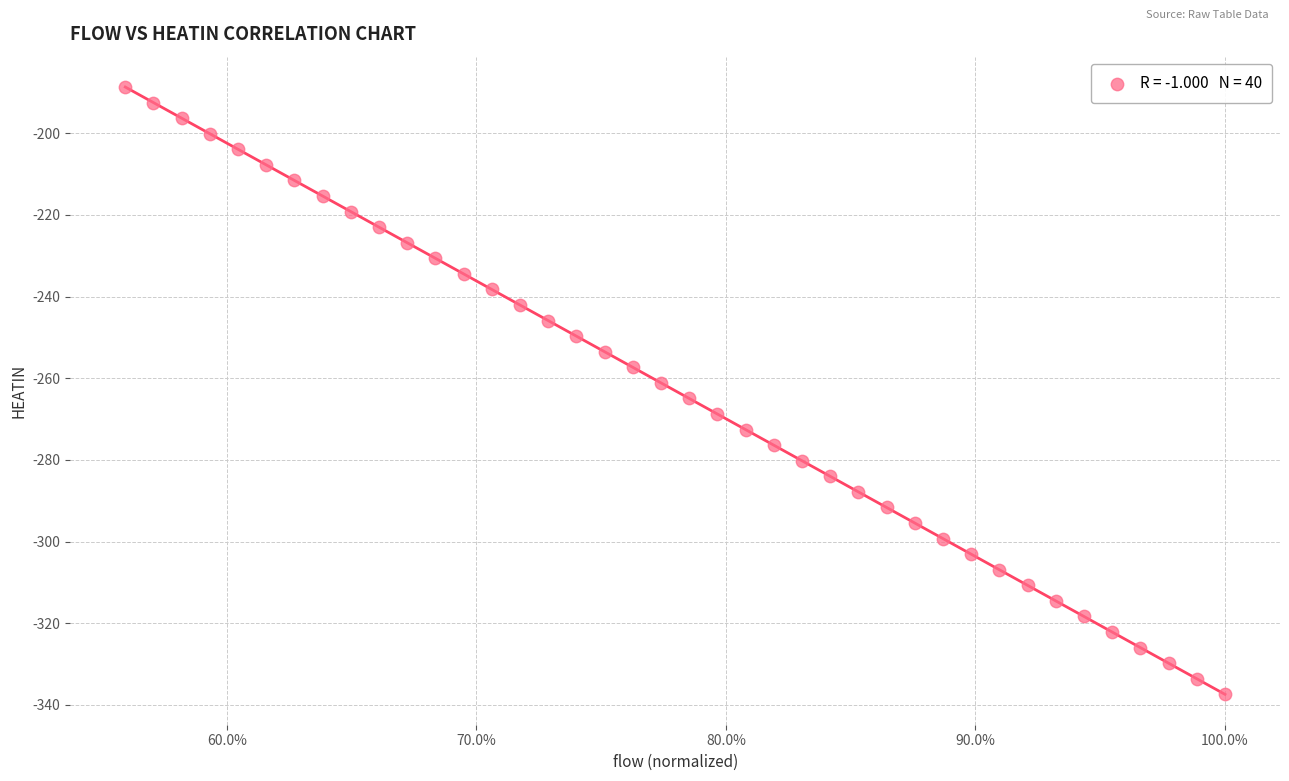

What is the range of X values (max minus min)?

0.4